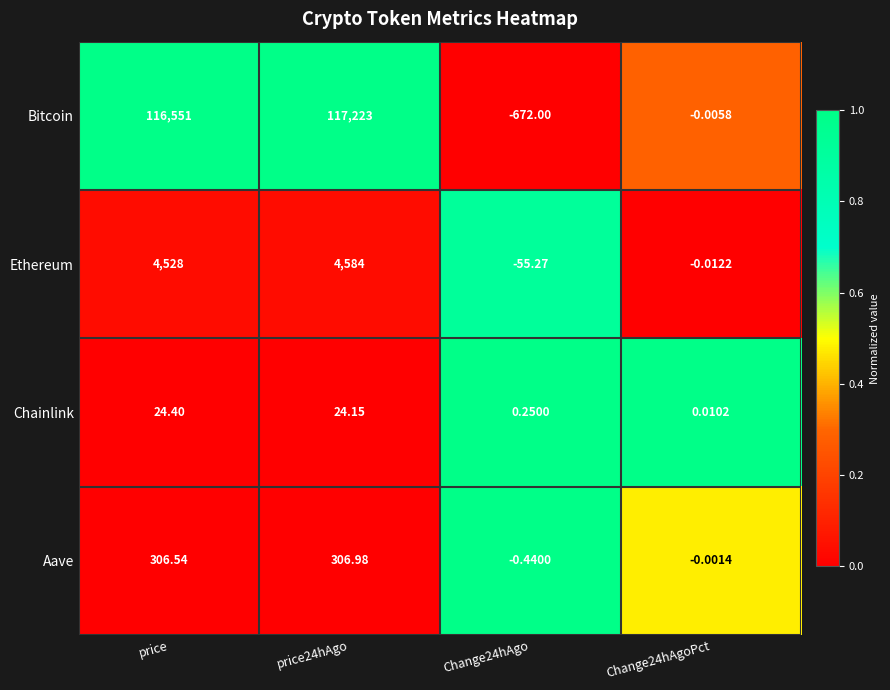

Rank the series by their maximum value, from lowest to highest.

Chainlink, Aave, Ethereum, Bitcoin